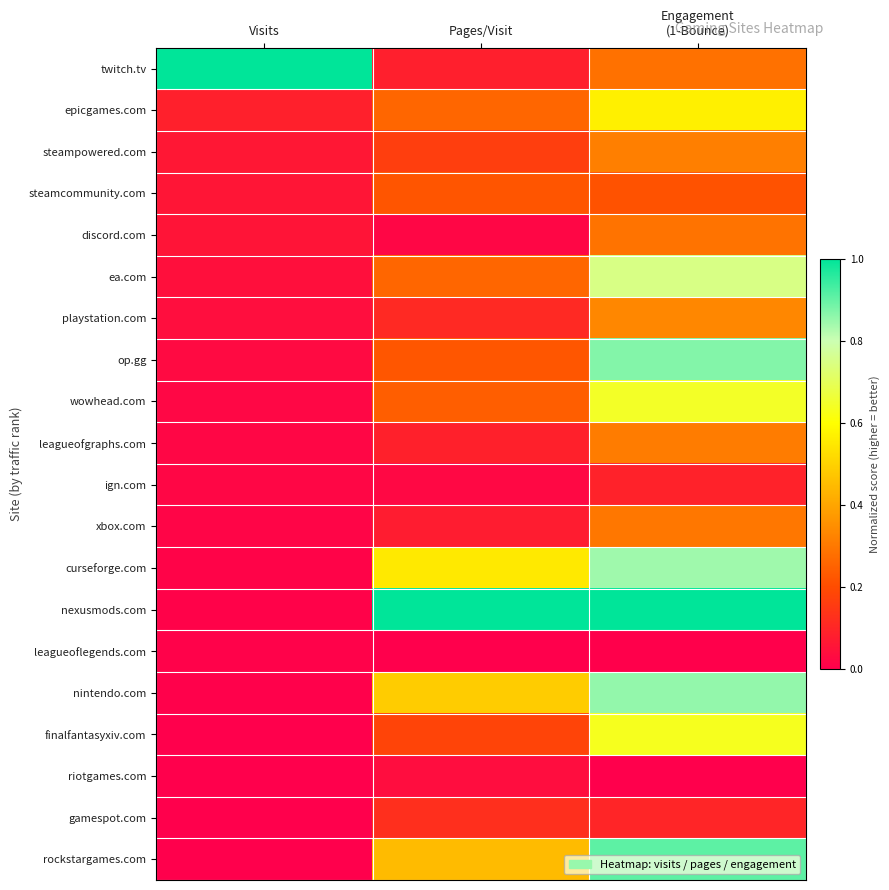

At Pages/Visit, list the series in order from largest to smallest.

nexusmods.com, curseforge.com, nintendo.com, rockstargames.com, ea.com, epicgames.com, wowhead.com, op.gg, steamcommunity.com, finalfantasyxiv.com, steampowered.com, gamespot.com, playstation.com, leagueofgraphs.com, twitch.tv, xbox.com, riotgames.com, ign.com, discord.com, leagueoflegends.com